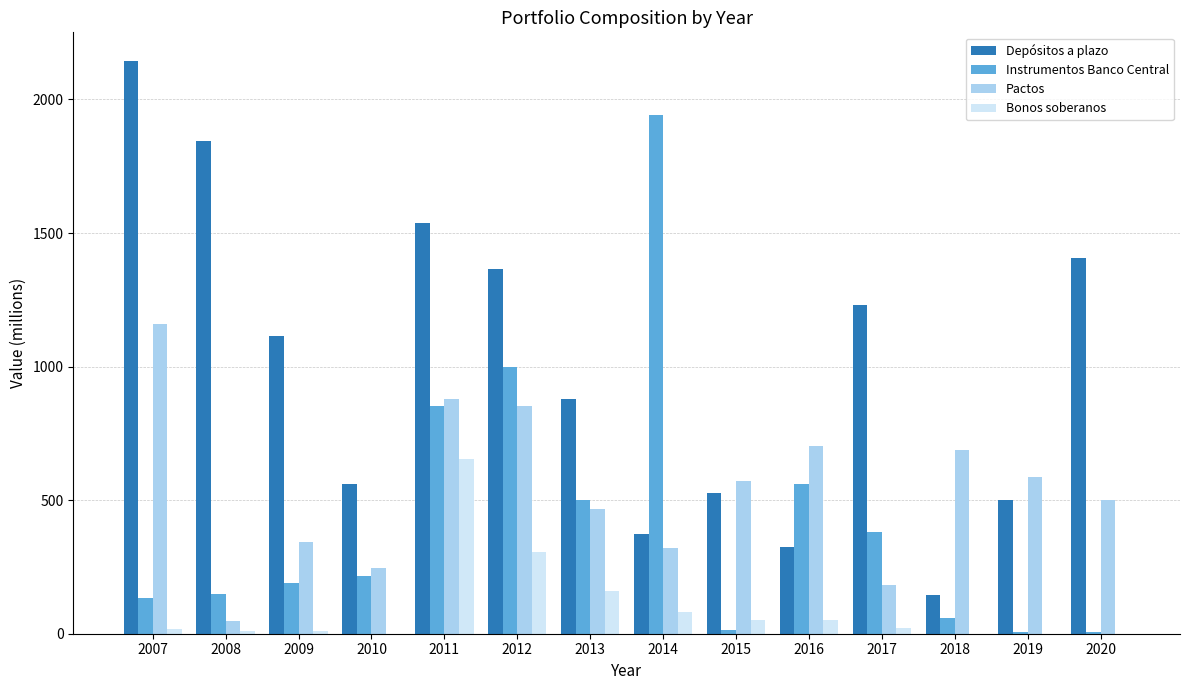

What is the greatest value displayed?

2144